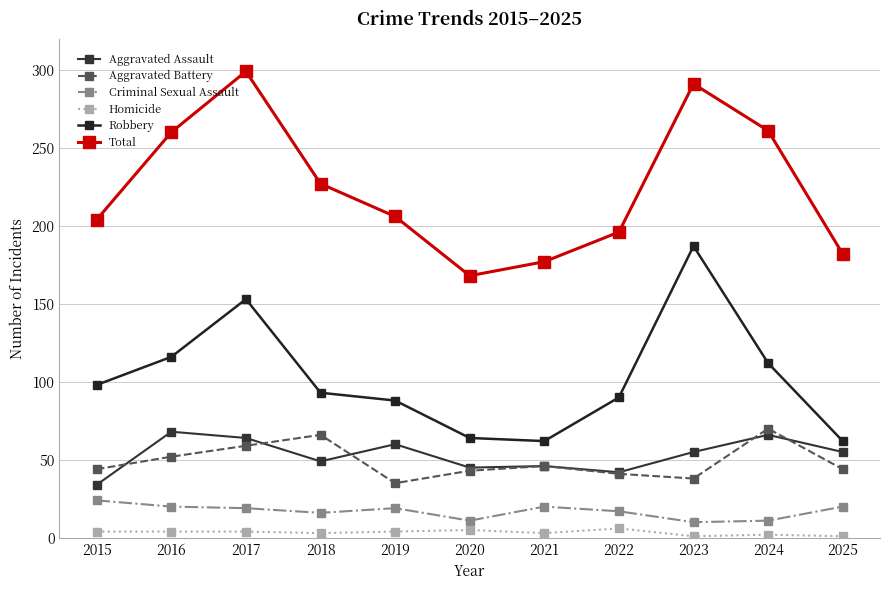

Reading left to right, what are all the values shown in this chart?

Aggravated Assault: 2015=34	2016=68	2017=64	2018=49	2019=60	2020=45	2021=46	2022=42	2023=55	2024=66	2025=55
Aggravated Battery: 2015=44	2016=52	2017=59	2018=66	2019=35	2020=43	2021=46	2022=41	2023=38	2024=70	2025=44
Criminal Sexual Assault: 2015=24	2016=20	2017=19	2018=16	2019=19	2020=11	2021=20	2022=17	2023=10	2024=11	2025=20
Homicide: 2015=4	2016=4	2017=4	2018=3	2019=4	2020=5	2021=3	2022=6	2023=1	2024=2	2025=1
Robbery: 2015=98	2016=116	2017=153	2018=93	2019=88	2020=64	2021=62	2022=90	2023=187	2024=112	2025=62
Total: 2015=204	2016=260	2017=299	2018=227	2019=206	2020=168	2021=177	2022=196	2023=291	2024=261	2025=182